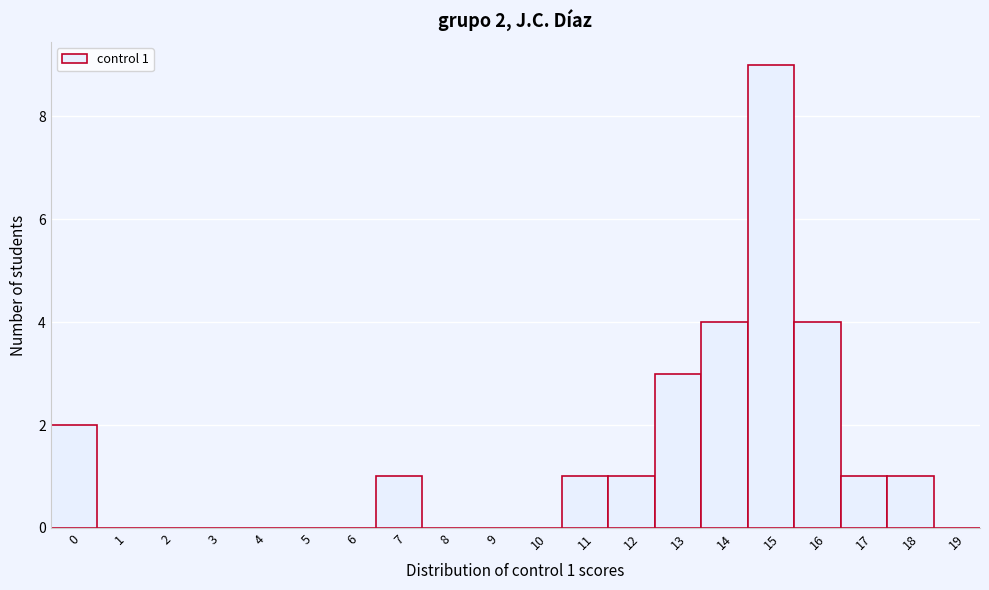

Over which range of the x-axis is the bar tallest?

14.5 to 15.5